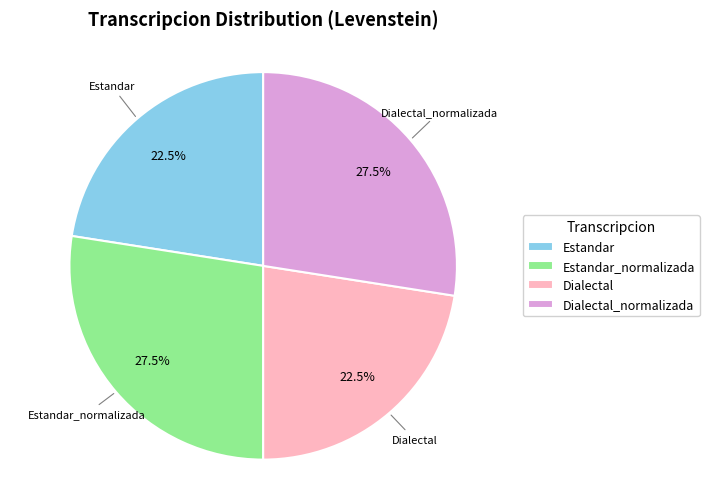

Count the number of slices in the pie.

4